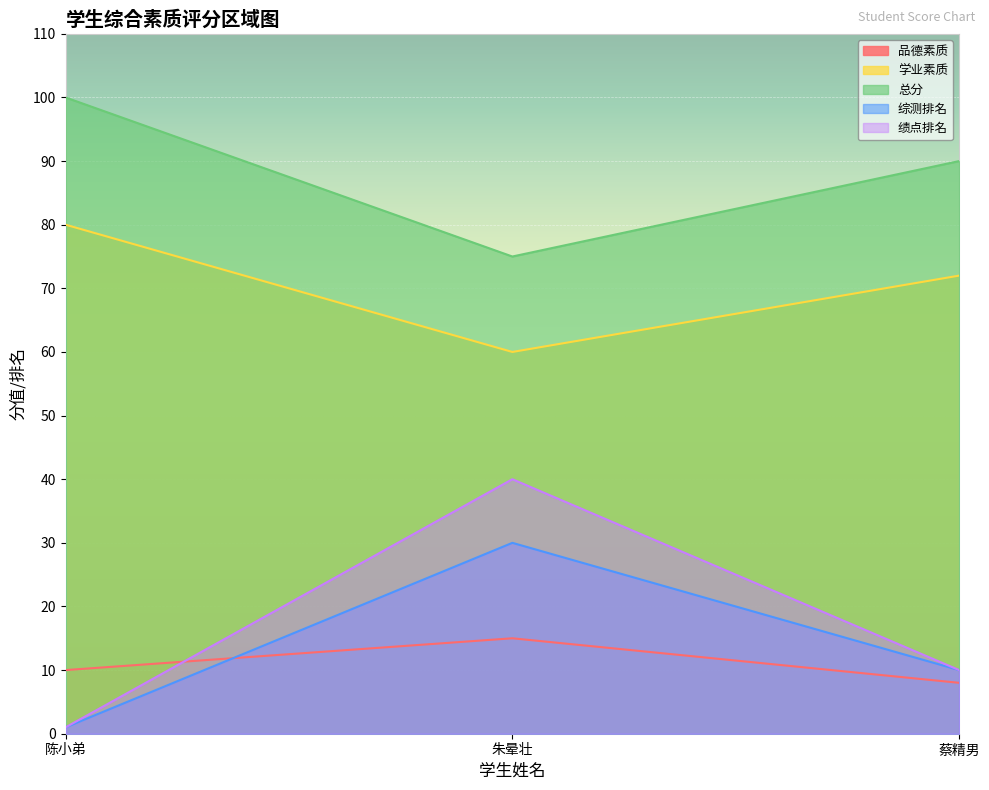

What is the greatest value displayed?

100